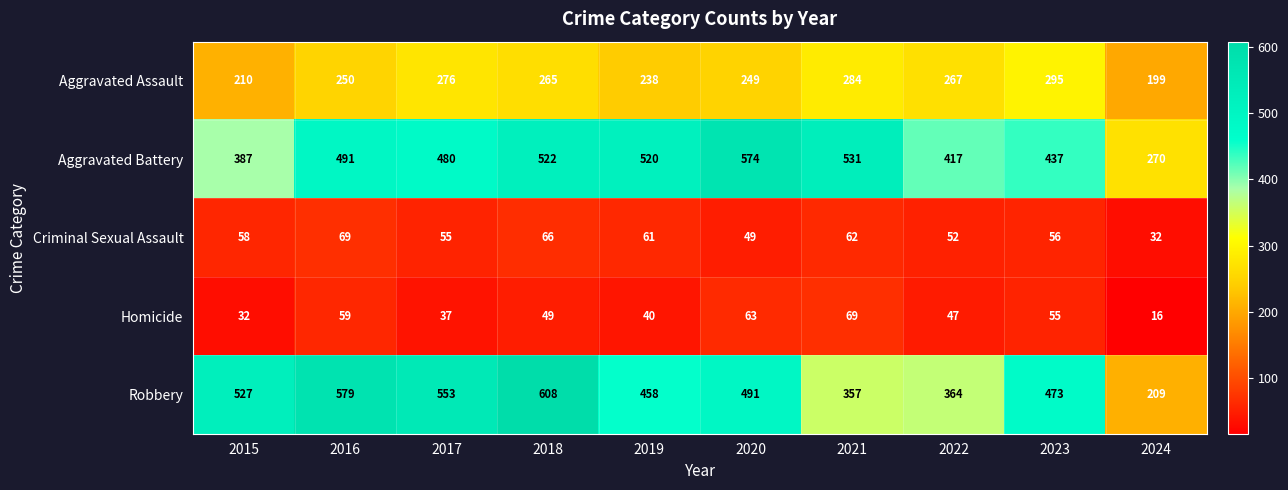

True or false: Aggravated Battery has a value of 531 at 2021.

True